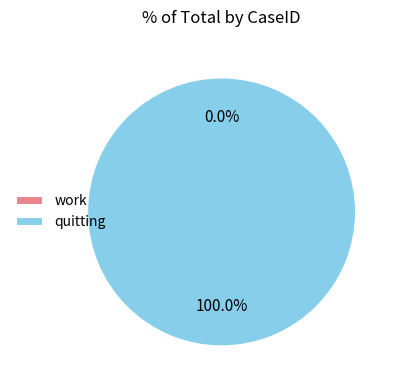

What is the smallest slice in the pie chart?

work